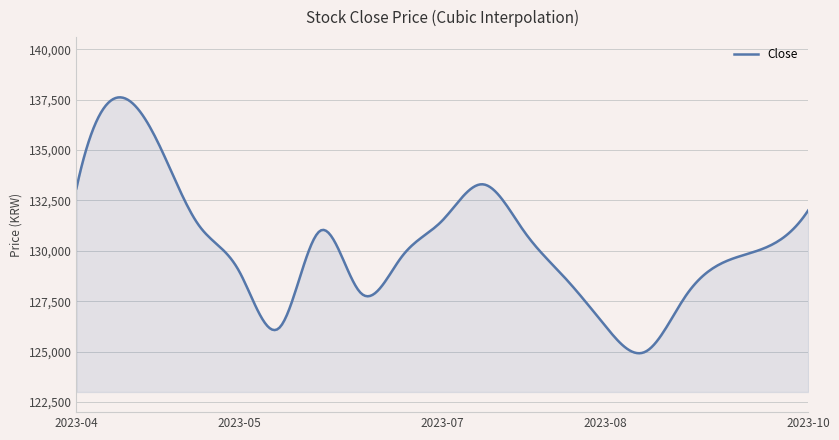

What is the greatest value displayed?

137613.3